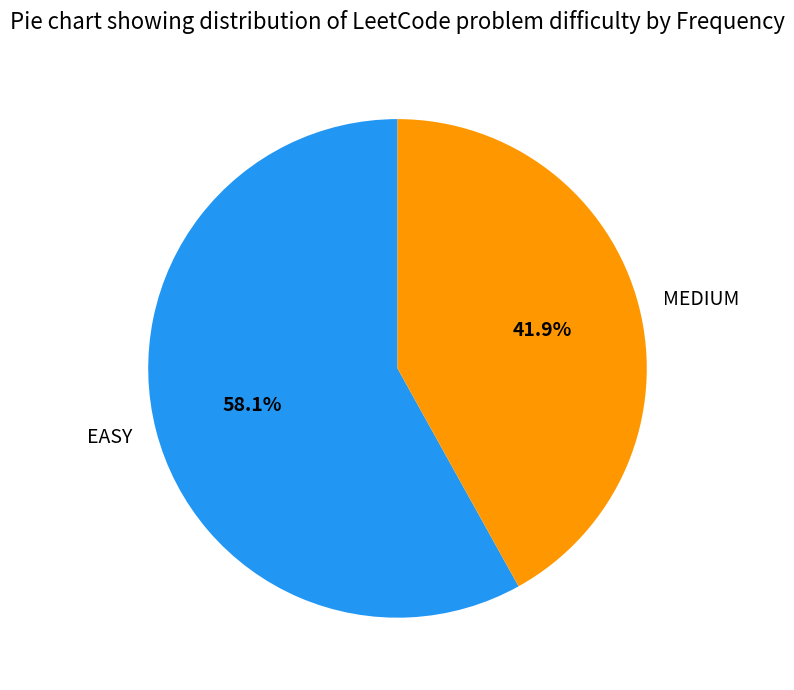

Between EASY and MEDIUM, which is larger?

EASY